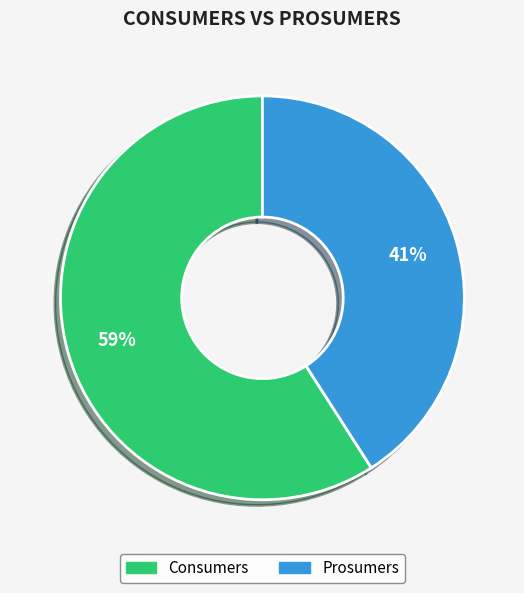

What is the ratio of the value at Prosumers to the value at Consumers?

0.7